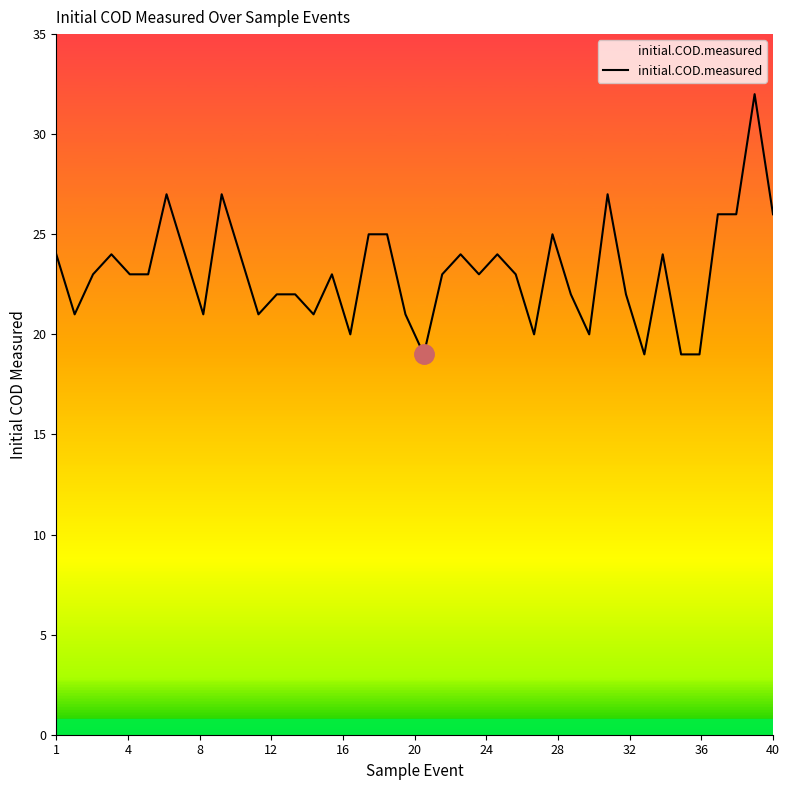

Does the chart have visible grid lines?

No